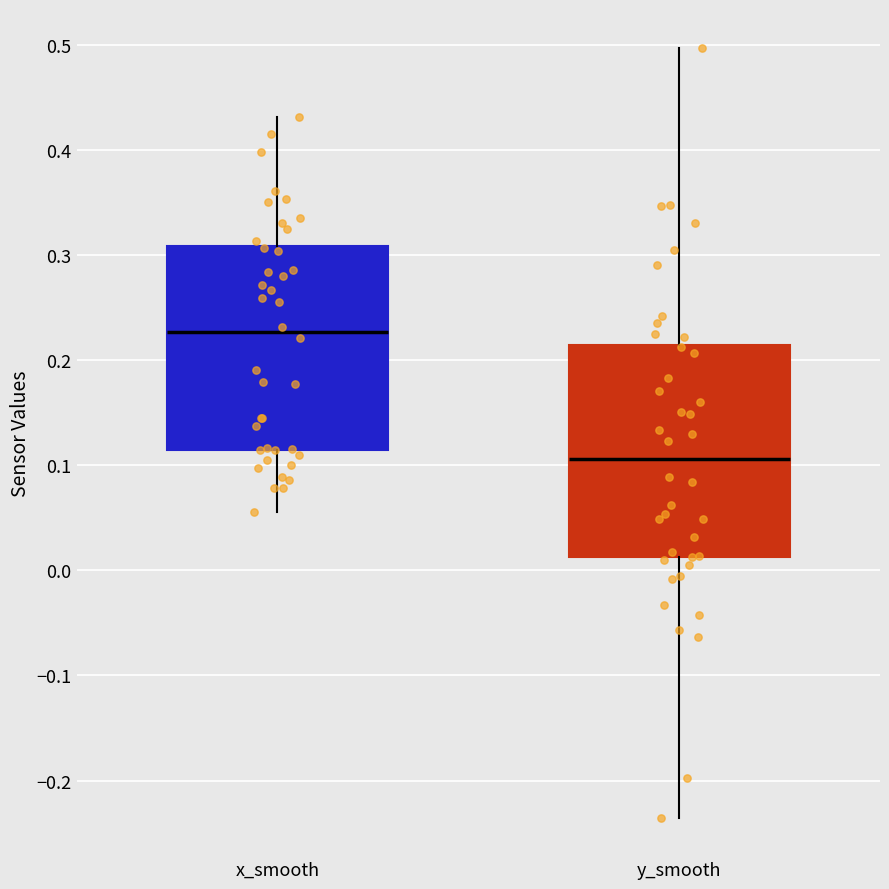

Which box's median line is the highest?

x_smooth